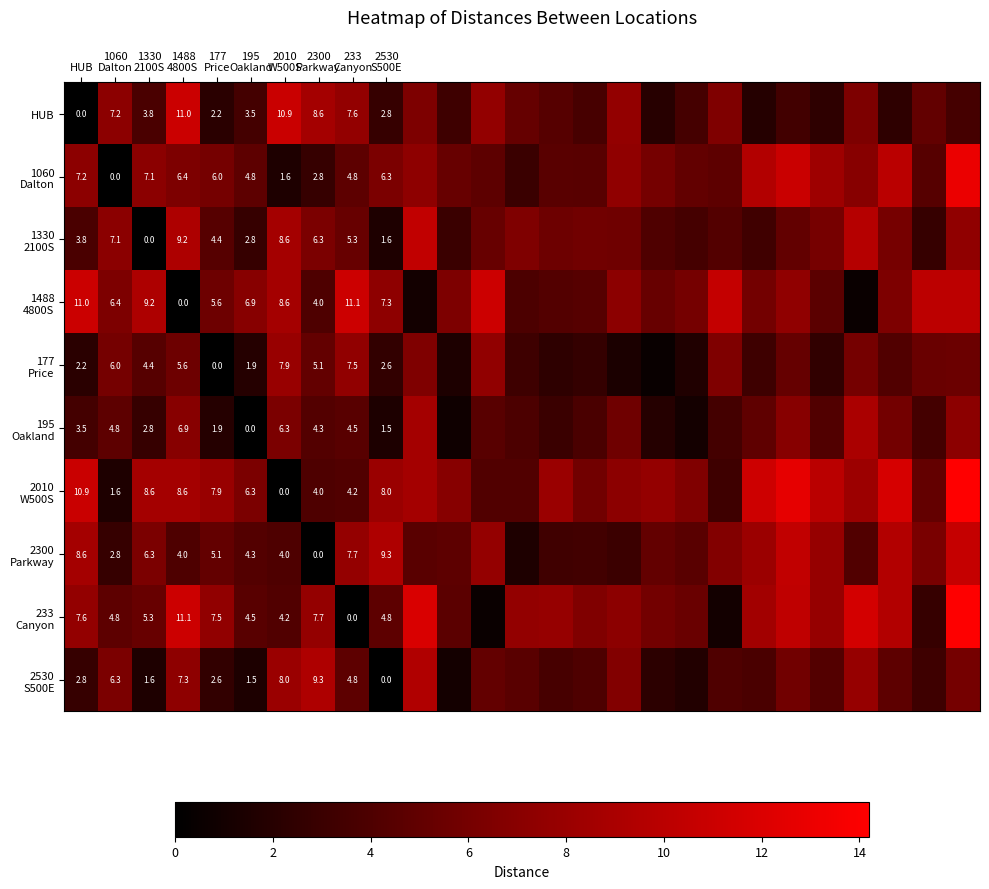

What is the maximum value shown in the chart?

14.2